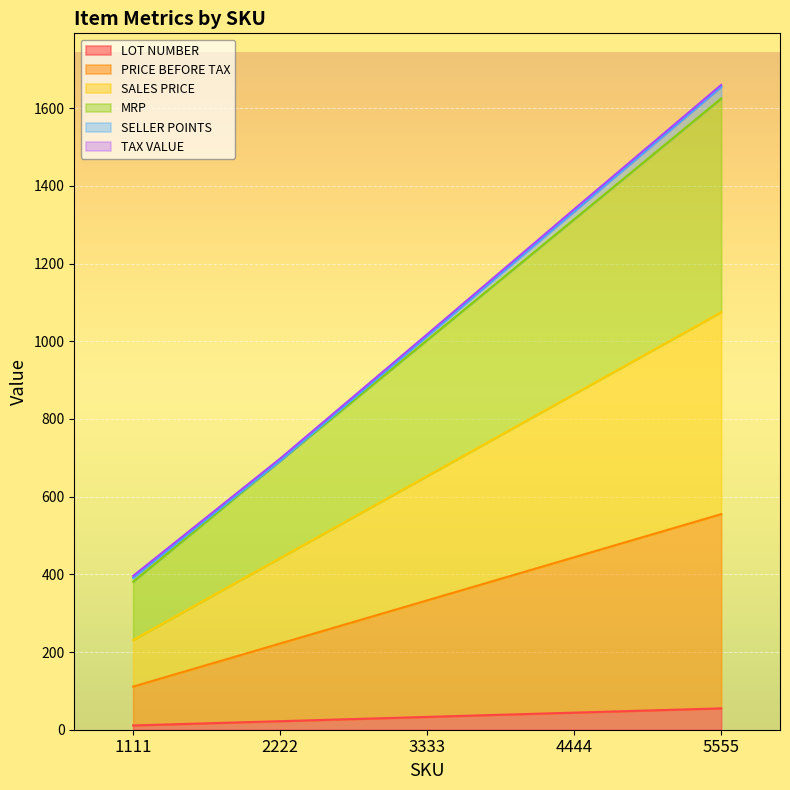

True or false: MRP and LOT NUMBER intersect in this chart.

False